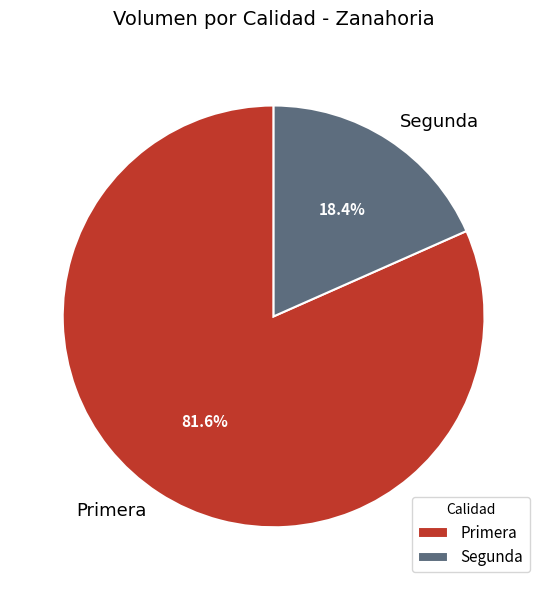

What is the total percentage of Segunda and Primera?

100.0%